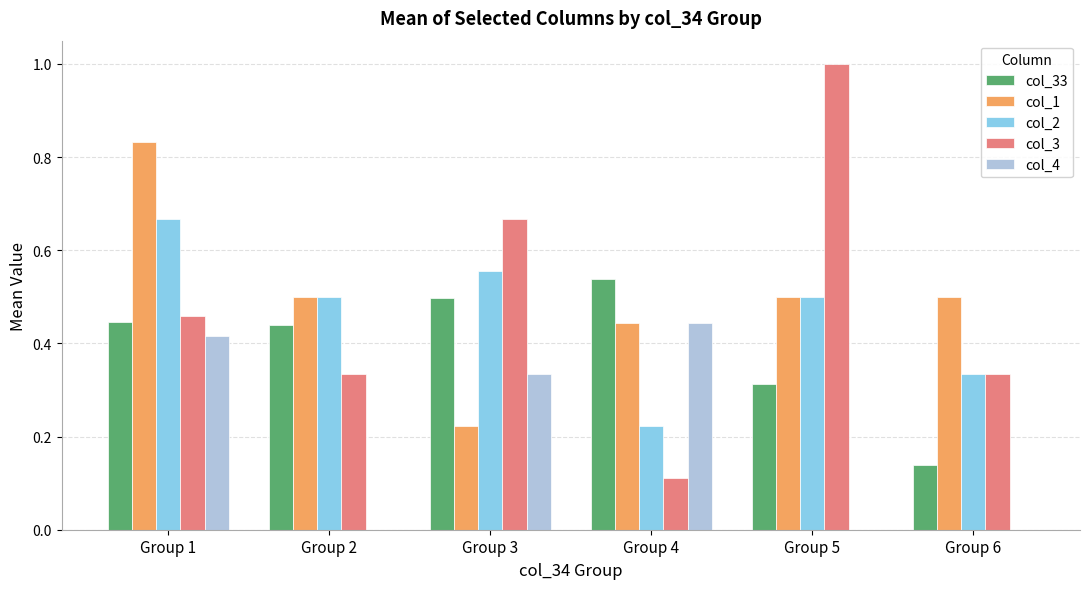

What are all the series names shown in the legend?

col_33, col_1, col_2, col_3, col_4